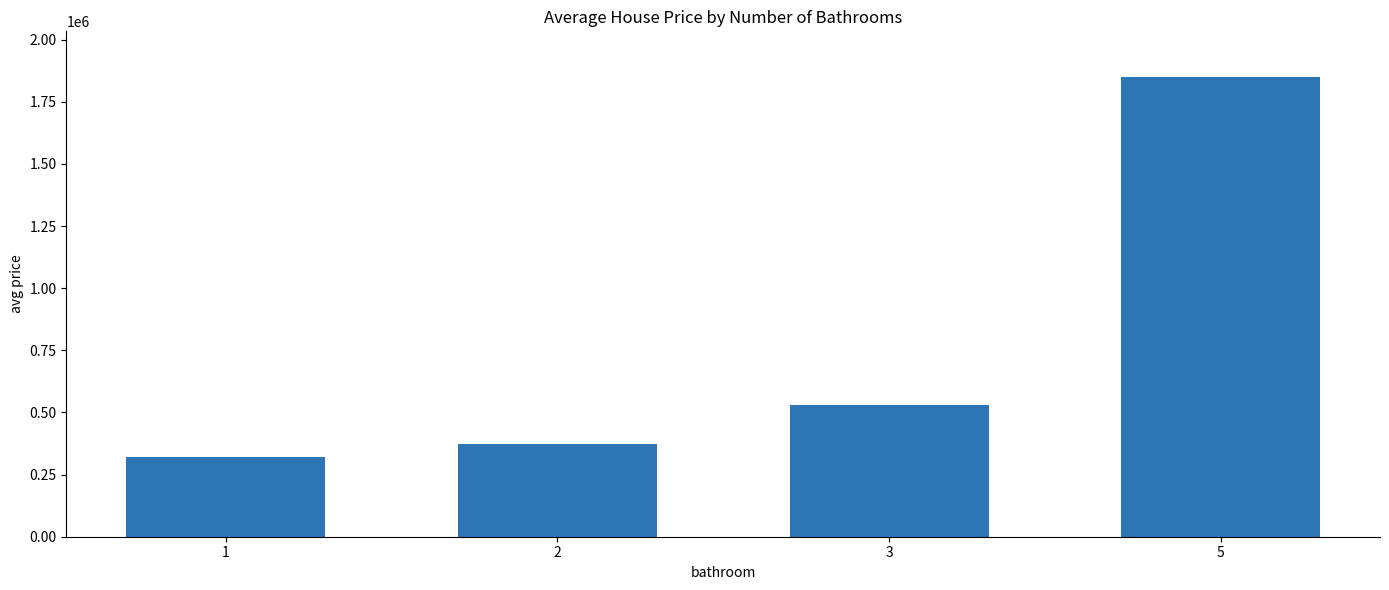

What is the sum of all values?

3072761.5